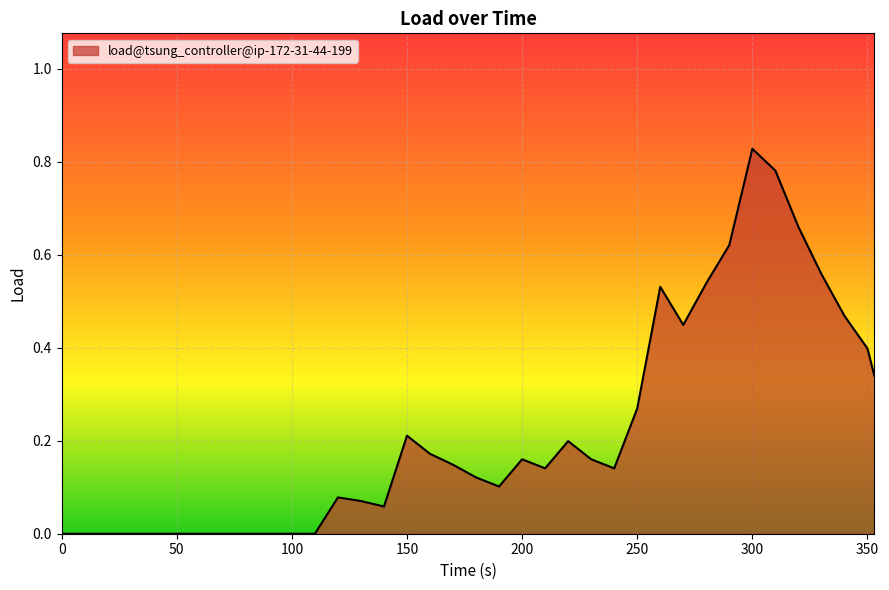

Count the number of categories in the chart.

37